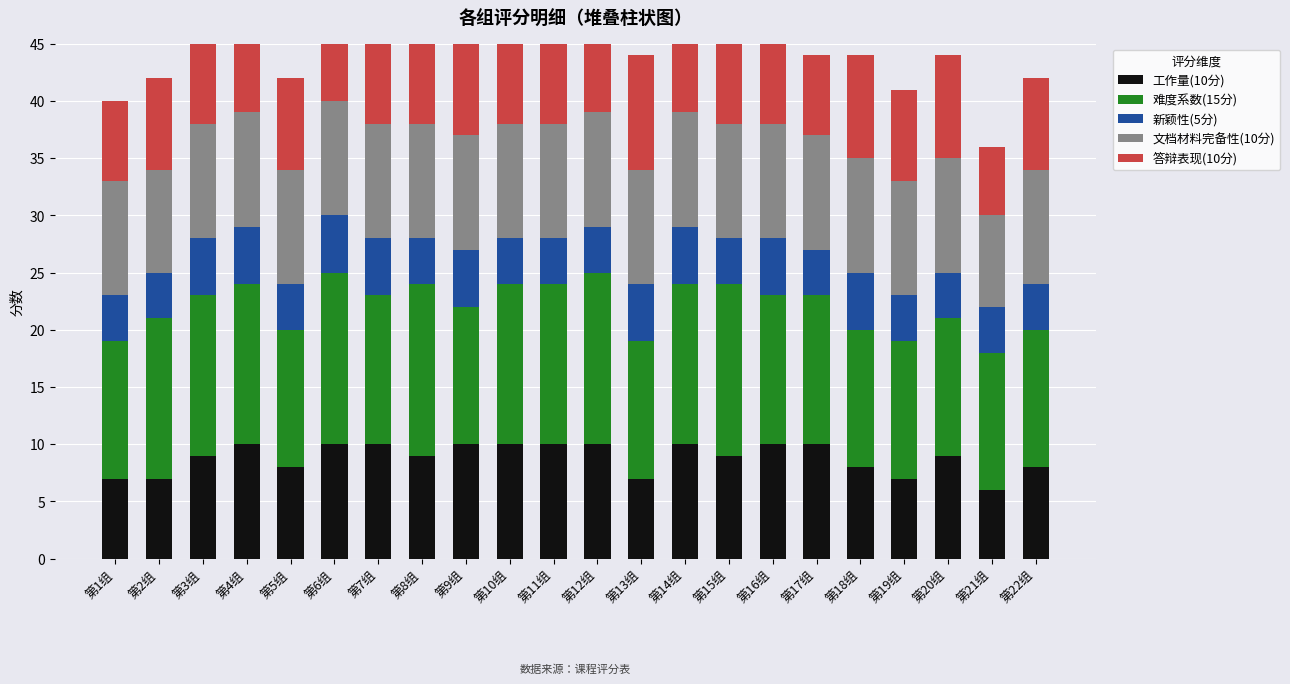

What is the label of the 10th bar from the left?

第10组